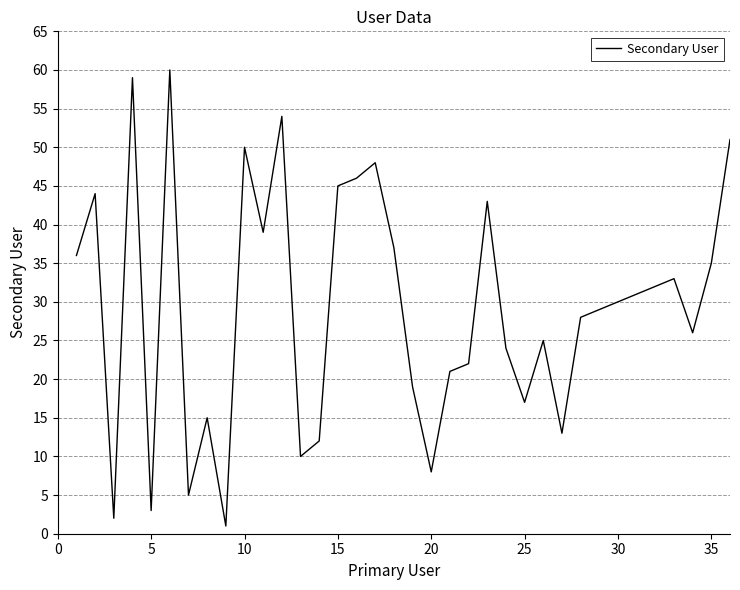

Reading left to right, list all the values displayed in this chart.

36	44	2	59	3	60	5	15	1	50	39	54	10	12	45	46	48	37	19	8	21	22	43	24	17	25	13	28	29	30	31	32	33	26	35	51